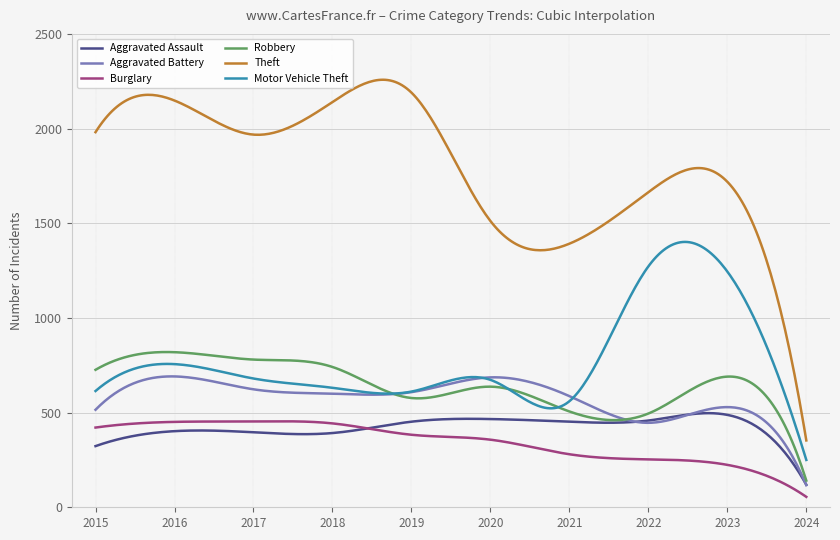

True or false: Aggravated Battery and Theft cross at least once.

False